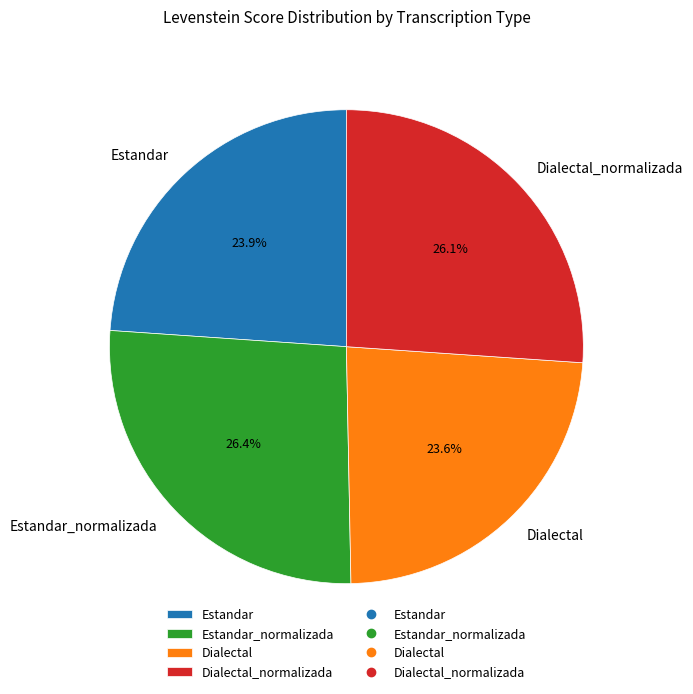

How many segments does this pie chart have?

4